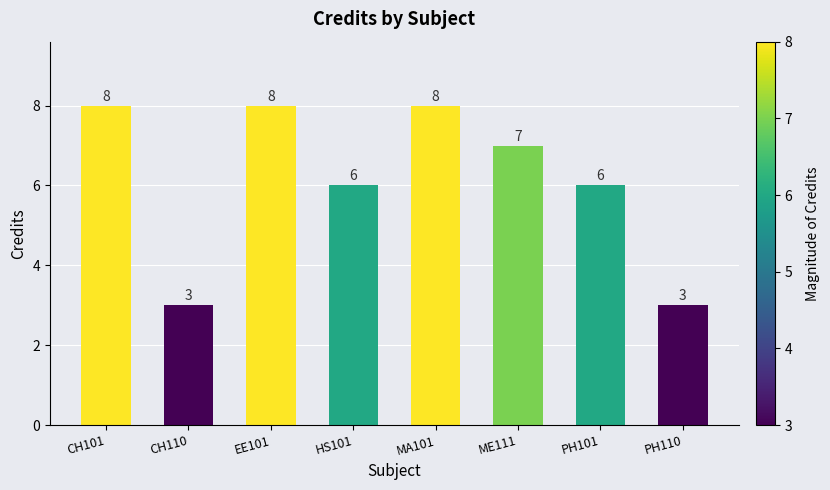

What is the difference between the second highest and minimum values?

5